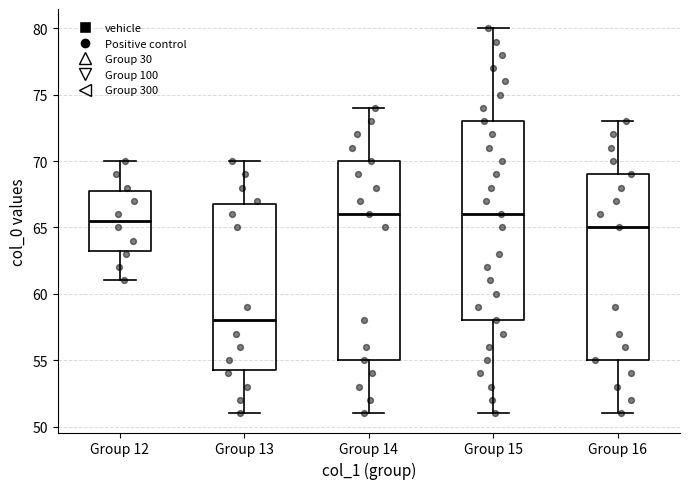

Reading left to right, read every box against the y-axis: the position of its median line, the range the box covers, and the ends of its whiskers. The values are not printed on the chart, so give them approximately, as read against the axis.

Group 12: median 65.5, box 63.5 to 68.0, whiskers 61.0 to 70.0
Group 13: median 58.0, box 54.5 to 67.0, whiskers 51.0 to 70.0
Group 14: median 66.0, box 55.0 to 70.0, whiskers 51.0 to 74.0
Group 15: median 66.0, box 58.0 to 73.0, whiskers 51.0 to 80.0
Group 16: median 65.0, box 55.0 to 69.0, whiskers 51.0 to 73.0